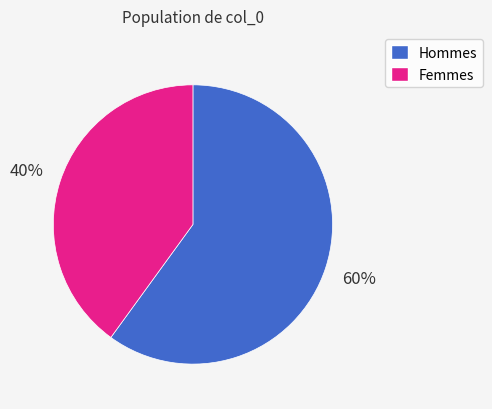

How many segments does this pie chart have?

2